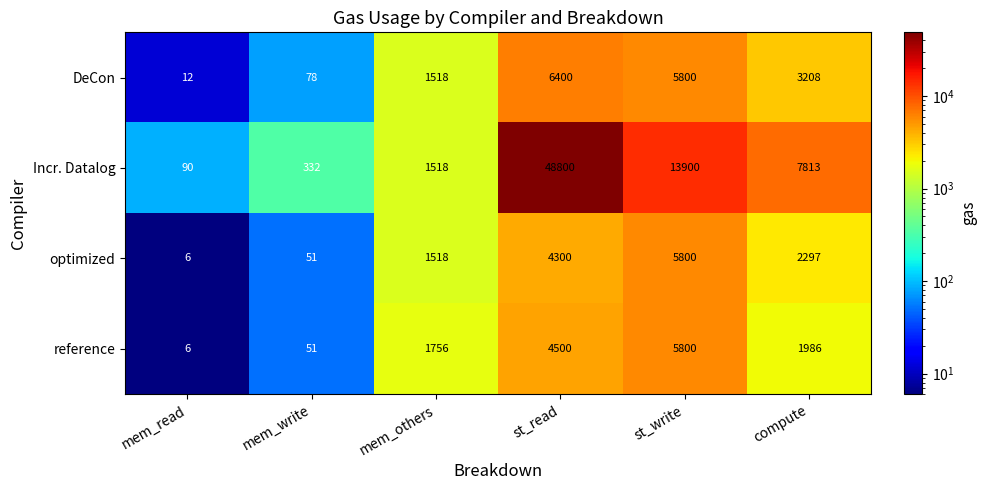

Reading left to right, extract all data points from this chart.

DeCon: mem_read=12	mem_write=78	mem_others=1518	st_read=6400	st_write=5800	compute=3208
Incr. Datalog: mem_read=90	mem_write=332	mem_others=1518	st_read=48800	st_write=13900	compute=7813
optimized: mem_read=6	mem_write=51	mem_others=1518	st_read=4300	st_write=5800	compute=2297
reference: mem_read=6	mem_write=51	mem_others=1756	st_read=4500	st_write=5800	compute=1986